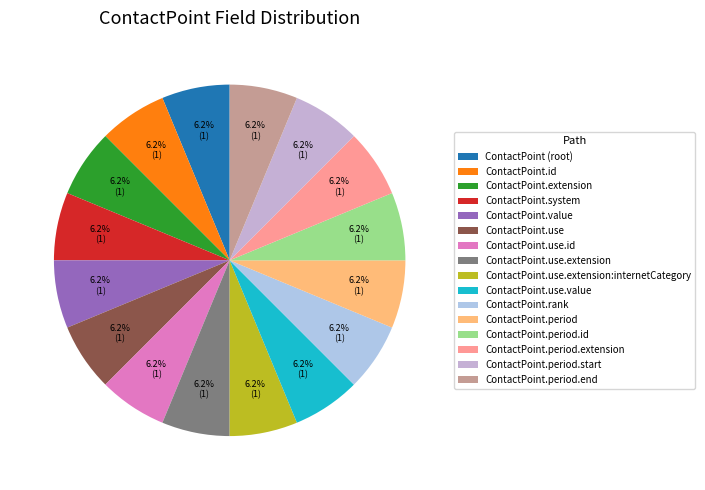

Is there a majority slice in this chart?

No